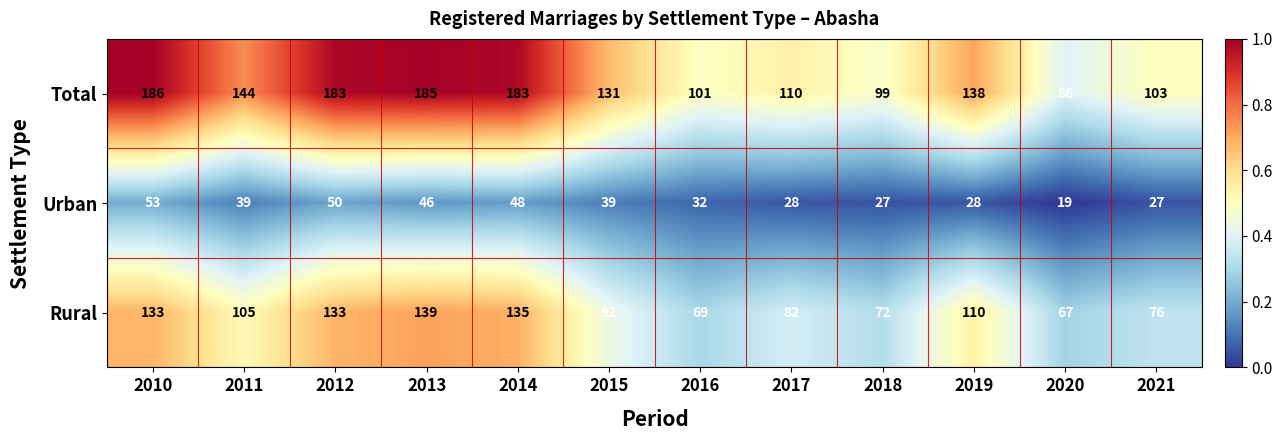

What is the difference between the maximum and minimum values in the Rural series?

72